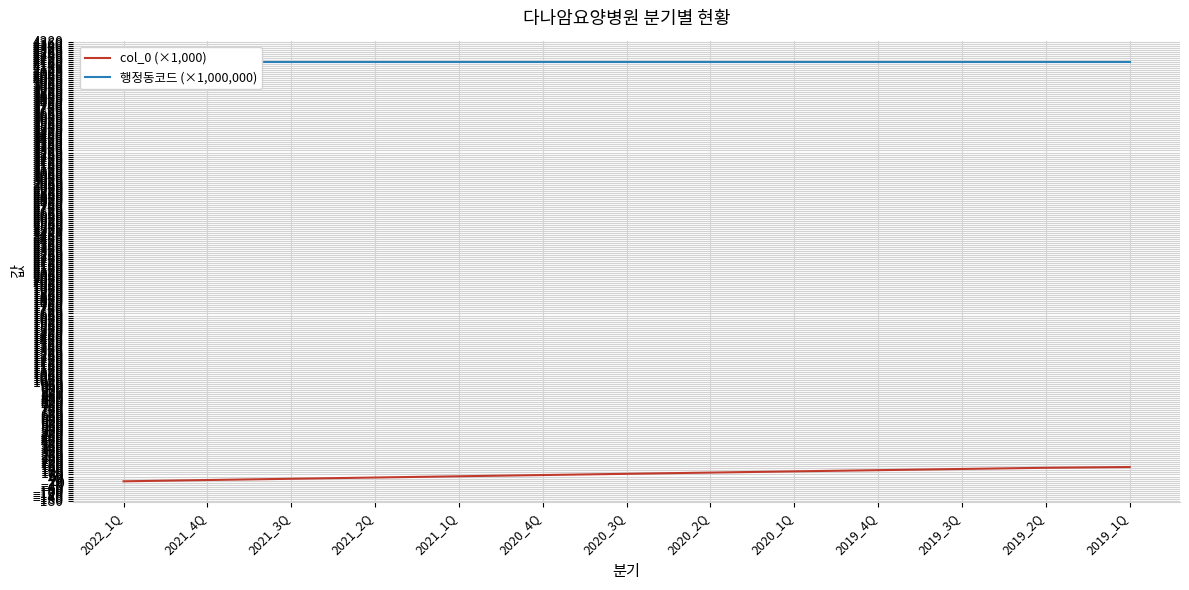

Does the chart have visible grid lines?

Yes